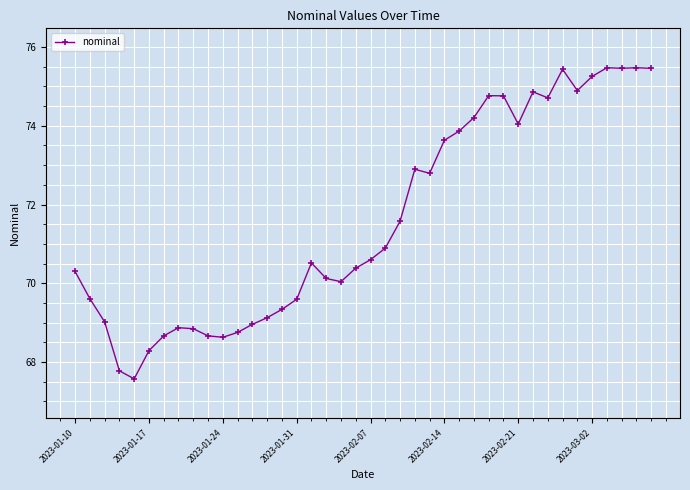

What is the value of the 39th point from the left?

75.5